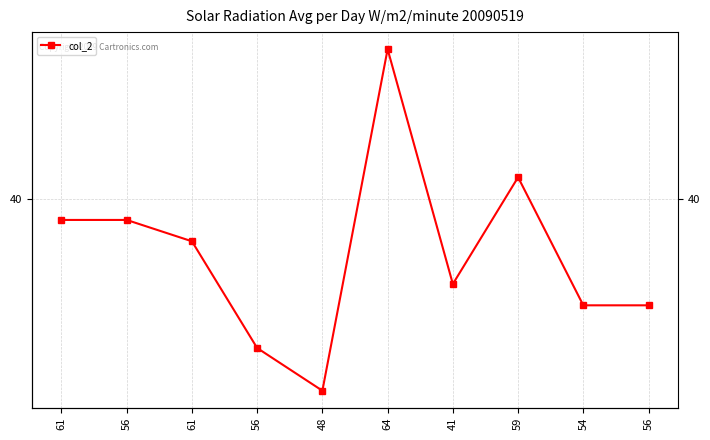

Approximately how many times larger is the value at 48 compared to 61?

0.8